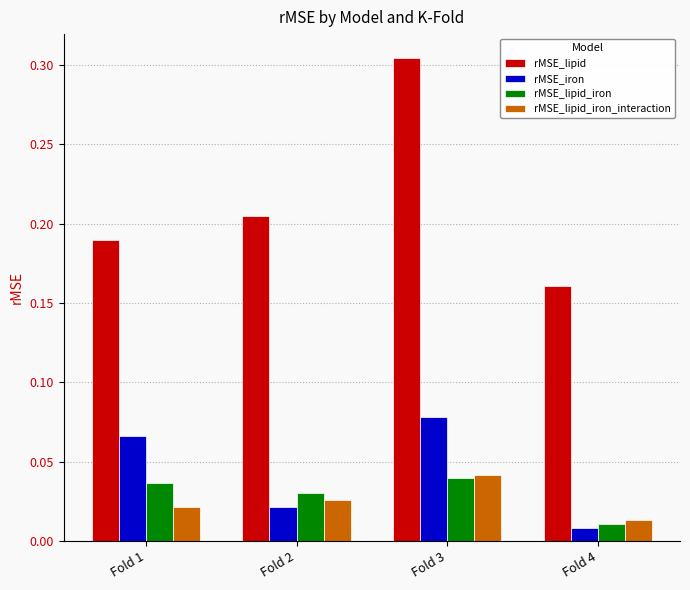

What is the sum of all rMSE_lipid values?

0.9